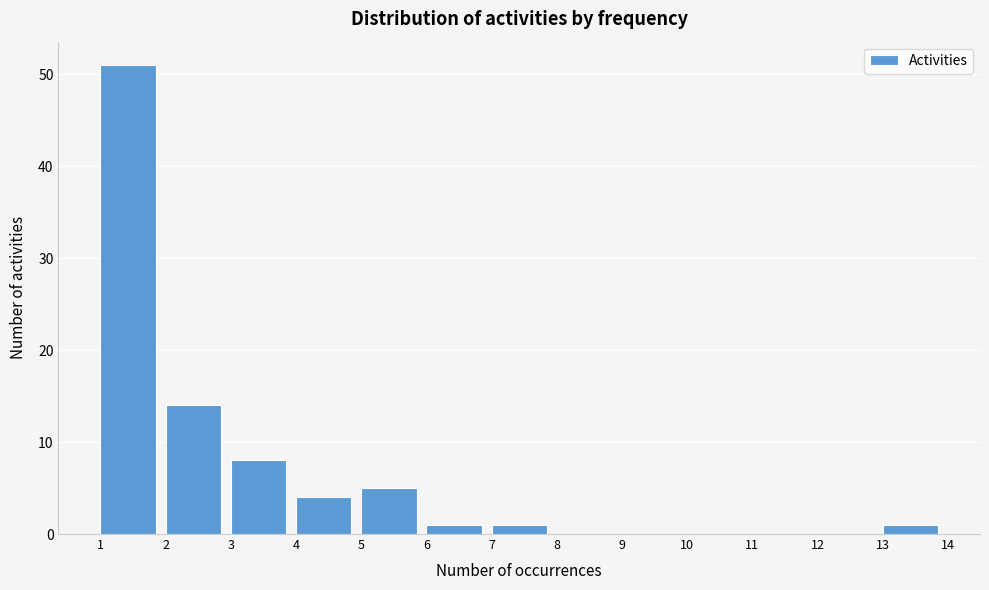

Reading left to right, list every bar in this chart as the range it spans on the x-axis followed by its height. The values are not printed on the chart, so give them approximately, as read against the axis.

1 to 2: 51
2 to 3: 14
3 to 4: 8
4 to 5: 4
5 to 6: 5
6 to 7: 1
7 to 8: 1
8 to 9: 0
9 to 10: 0
10 to 11: 0
11 to 12: 0
12 to 13: 0
13 to 14: 1